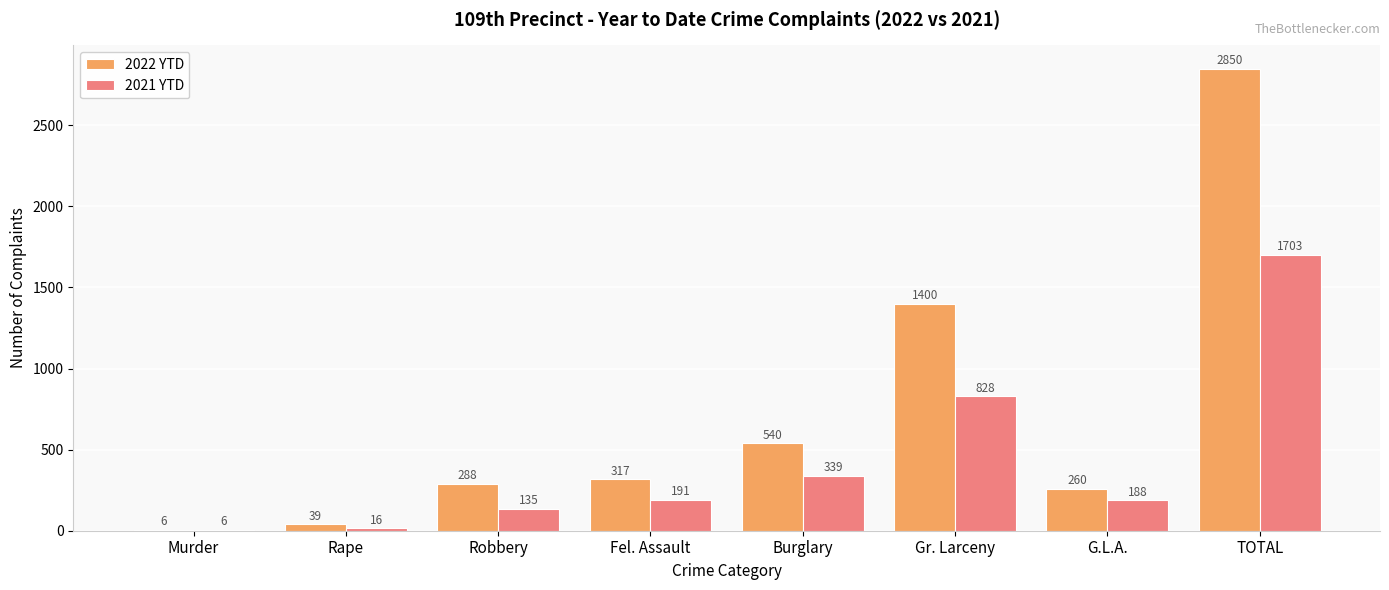

Where is 2022 YTD nearest to the value 1428?

Gr. Larceny